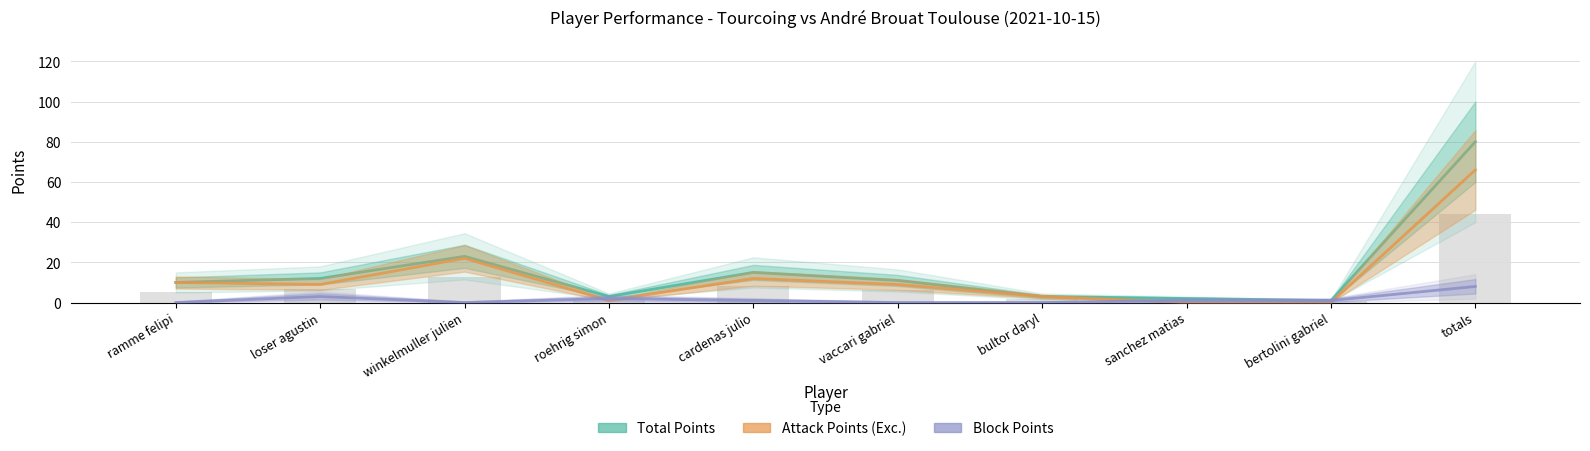

Rank the series by their average value, from lowest to highest.

Block Points, Attack Points (Exc.), Total Points